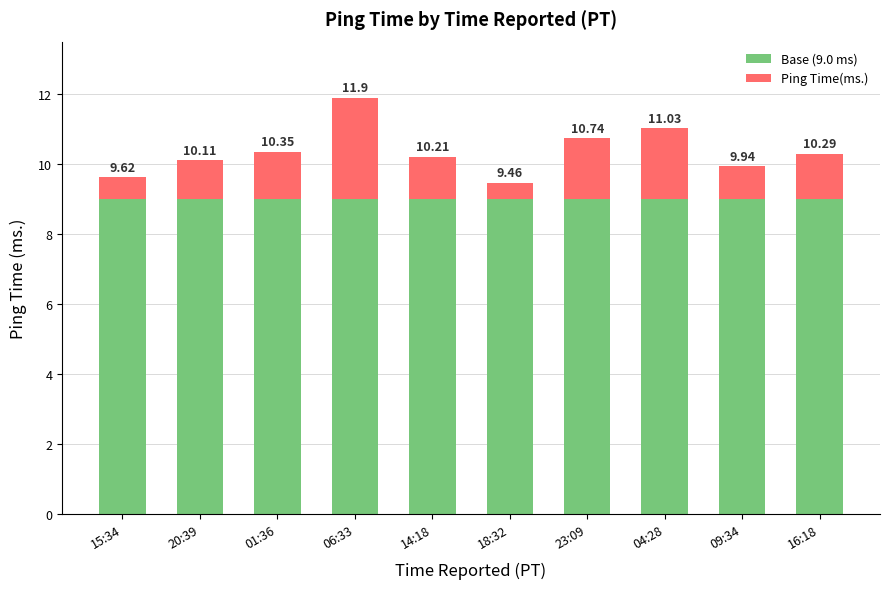

Does the chart contain any negative values?

No